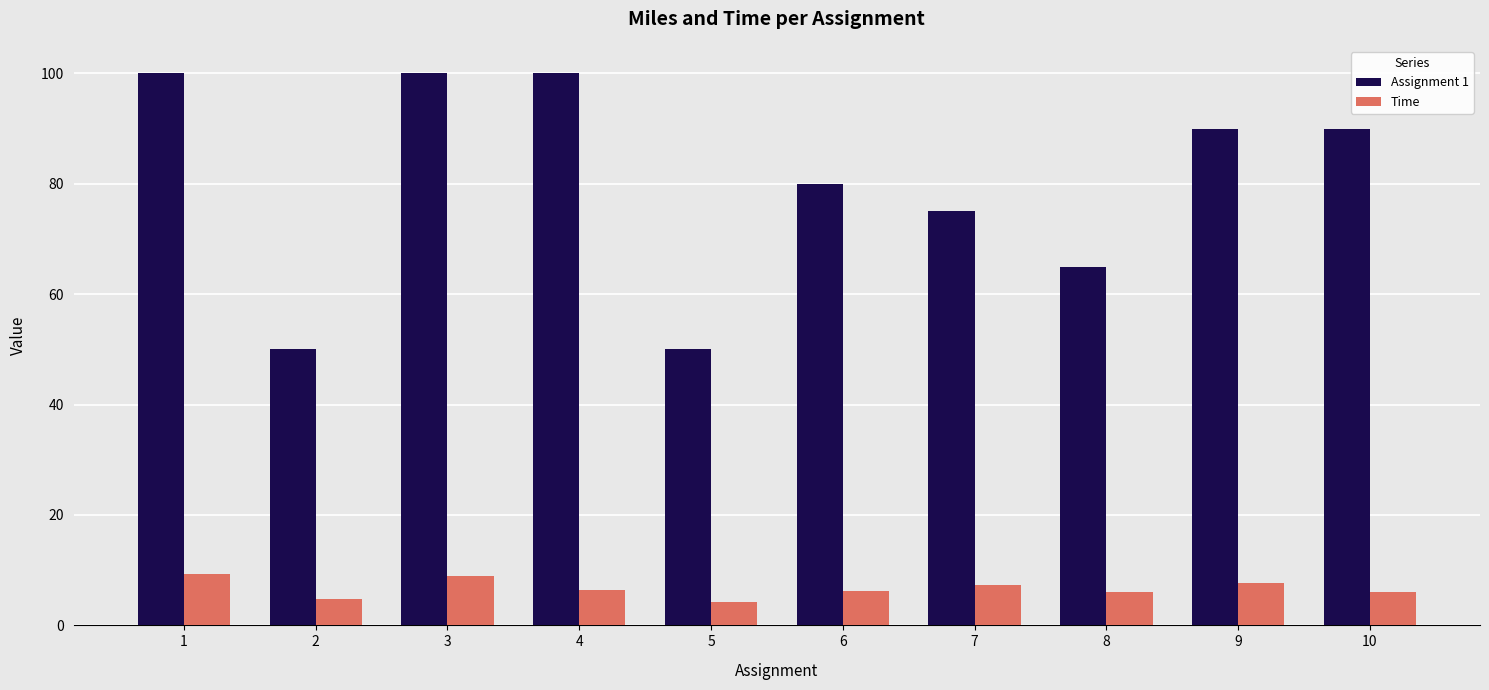

How many values in the Assignment 1 series are below 90?

5